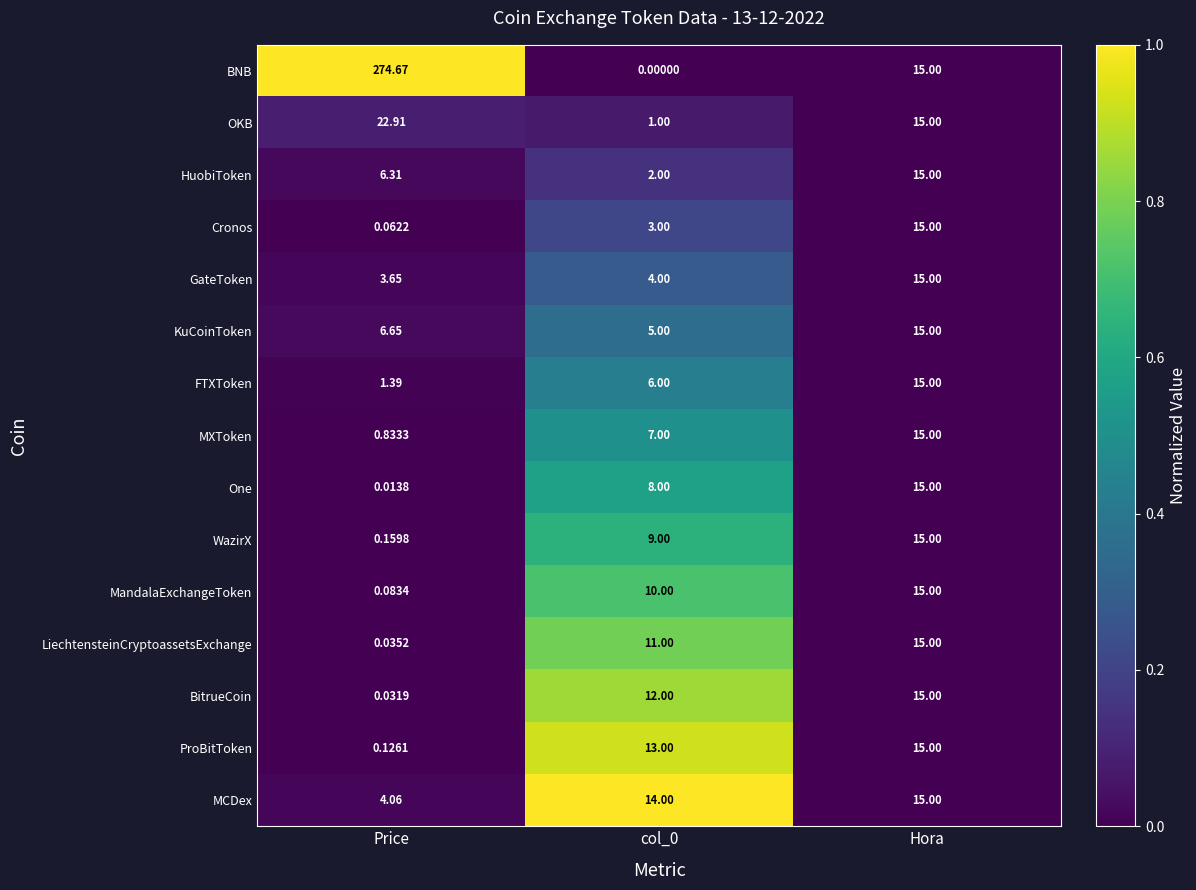

At how many categories does at least one series exceed 0?

3